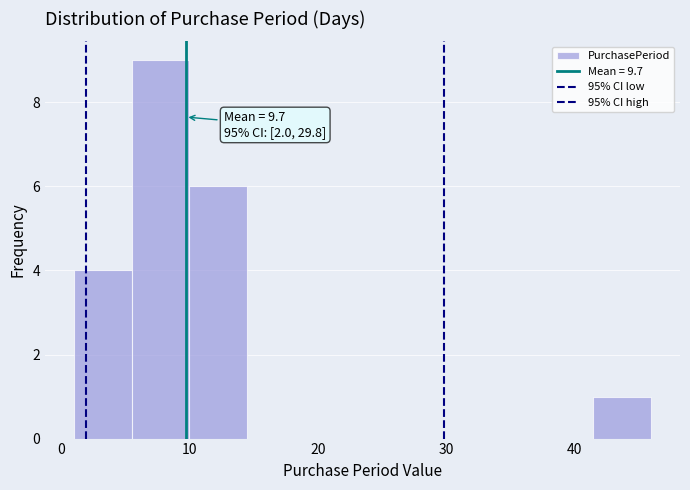

Which range on the x-axis has the tallest bar?

5.5 to 10.0